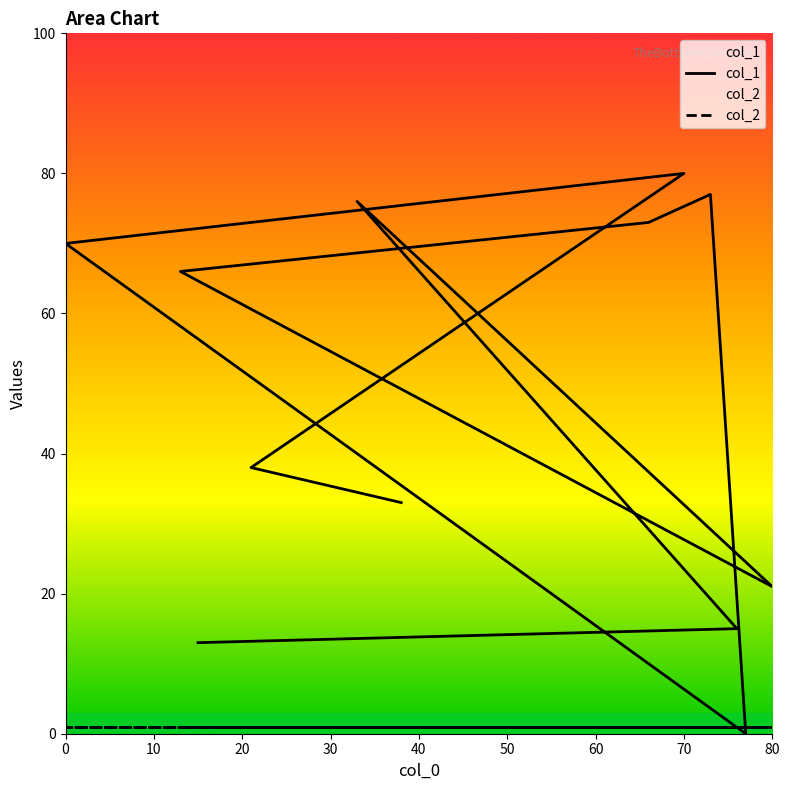

The value at 73 is 117. True or false?

False